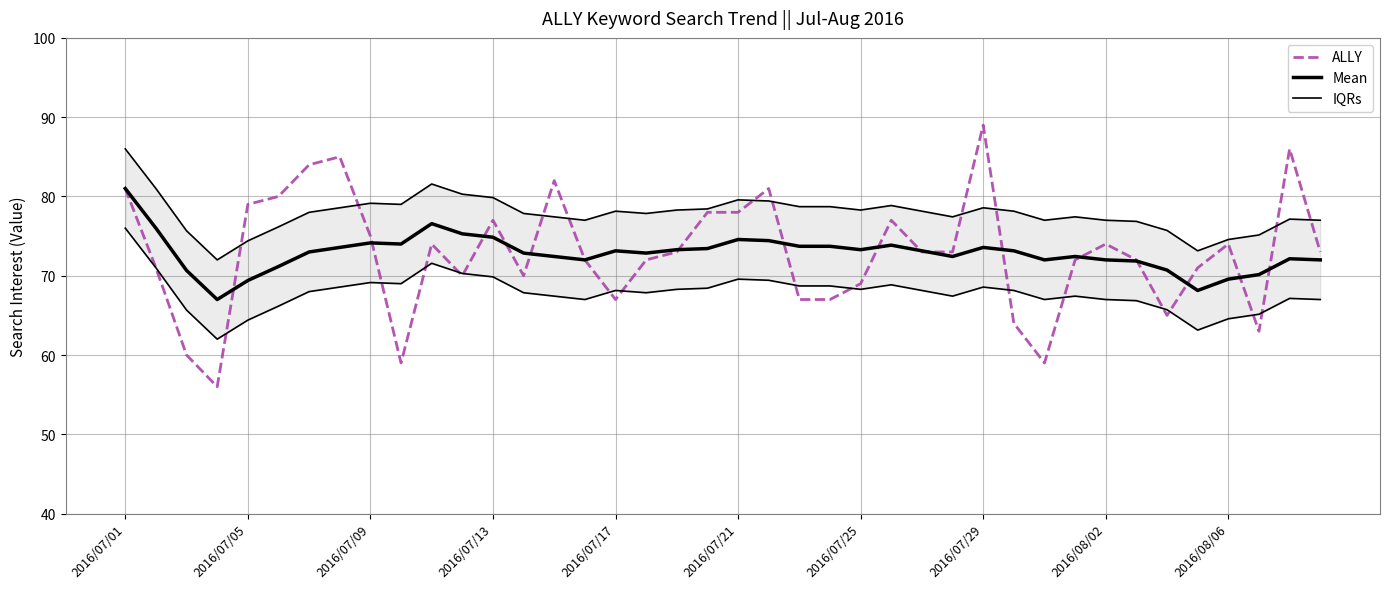

What is the difference between the maximum and minimum values in the Mean series?

14.0